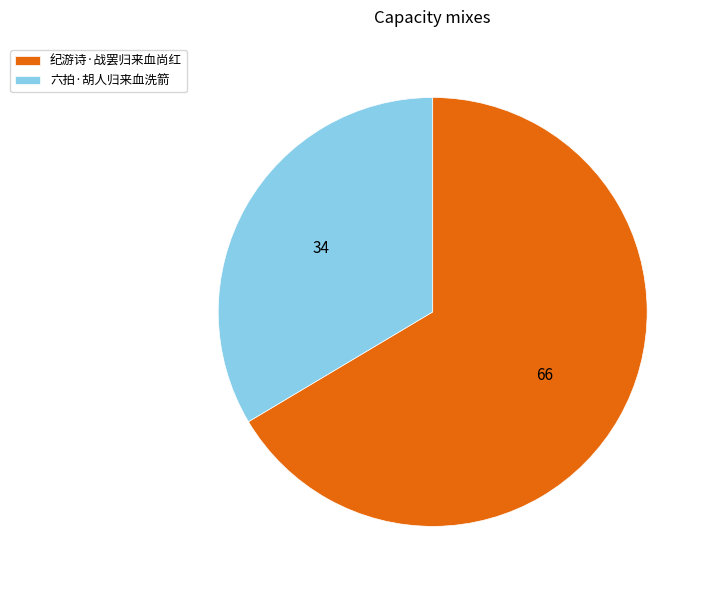

Which category has the smallest portion of the pie?

六拍·胡人归来血洗箭